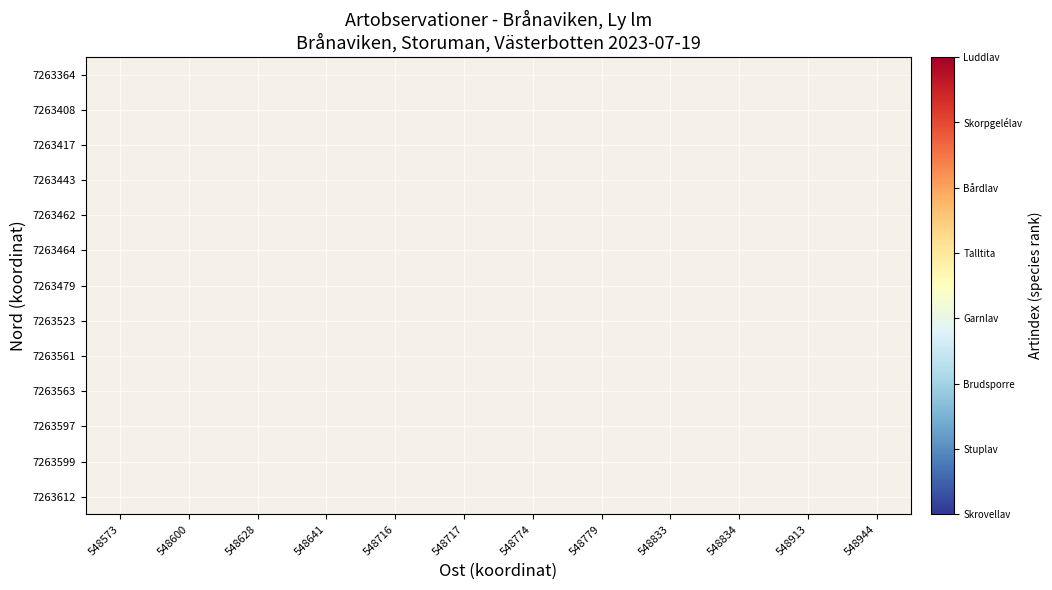

Rank the categories by 7263561 value from lowest to highest.

548573, 548600, 548628, 548641, 548716, 548717, 548774, 548779, 548833, 548834, 548913, 548944